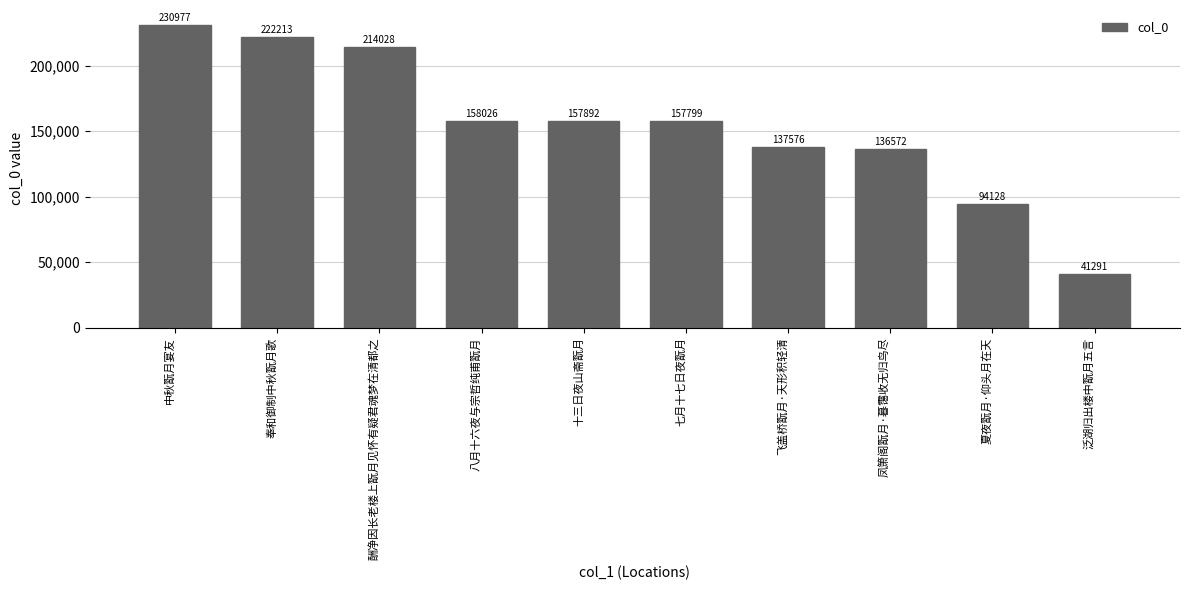

What is the change in value from 中秋翫月宴友 to 十三日夜山斋翫月?

-73085